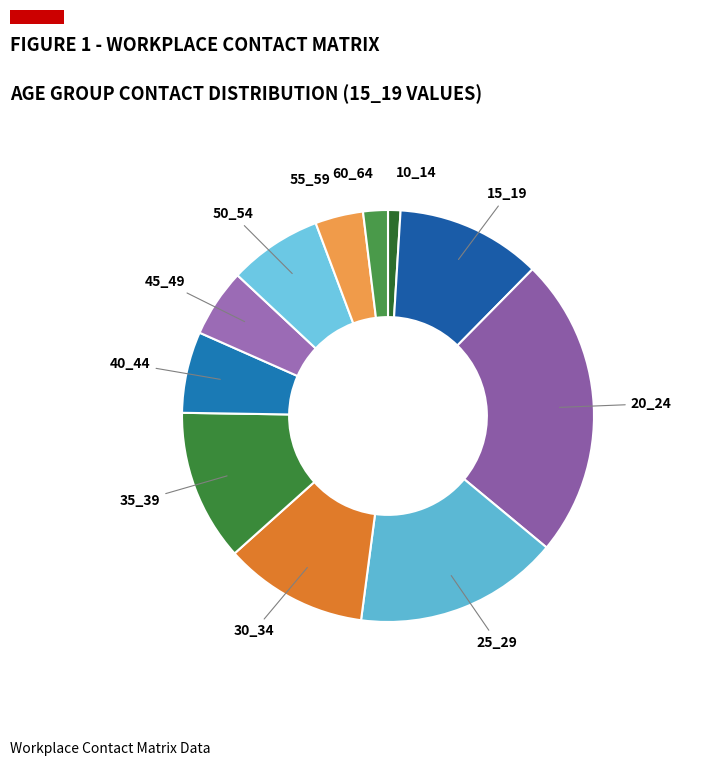

Does any single category account for the majority?

No